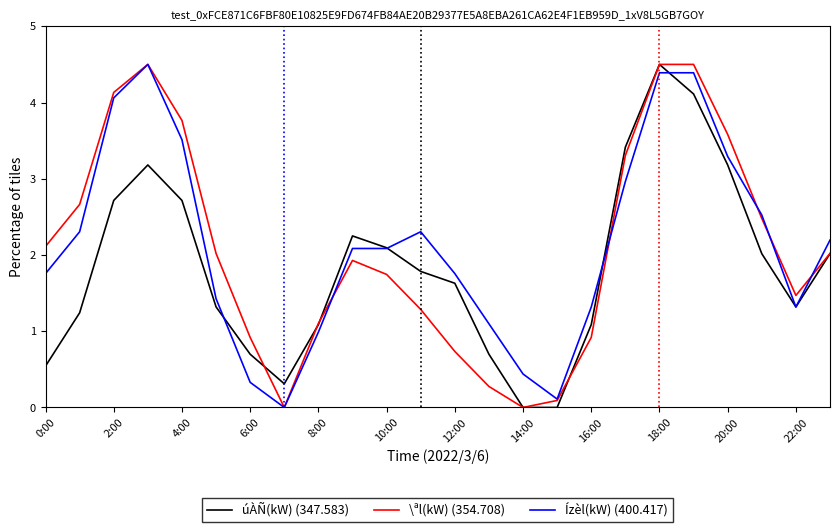

What is the maximum value for Ízèl(kW) (400.417)?

4.5